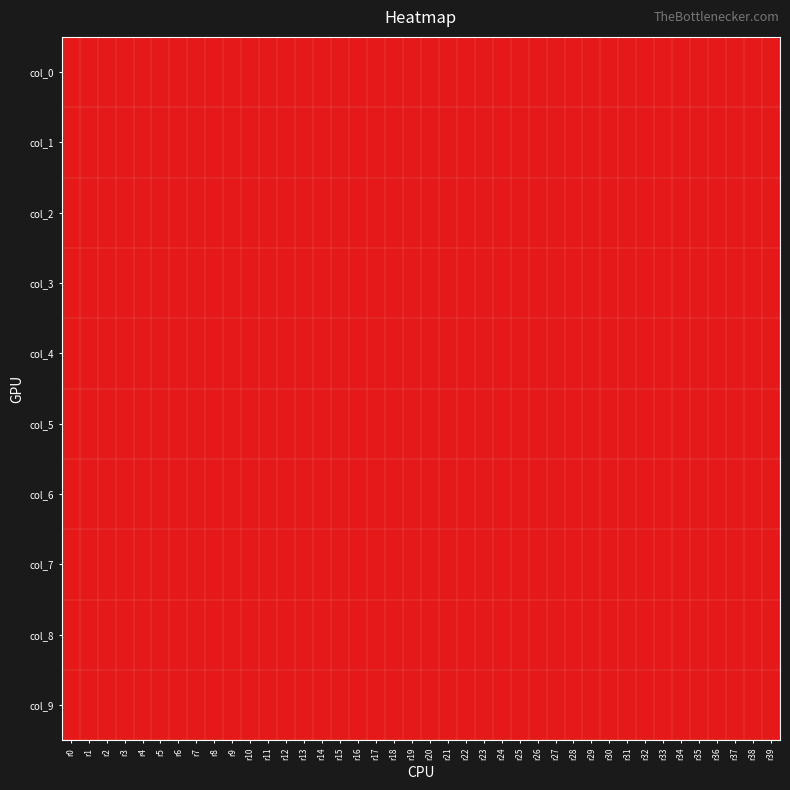

At r38, list the series in order from smallest to largest.

col_0, col_3, col_8, col_1, col_2, col_4, col_5, col_6, col_7, col_9